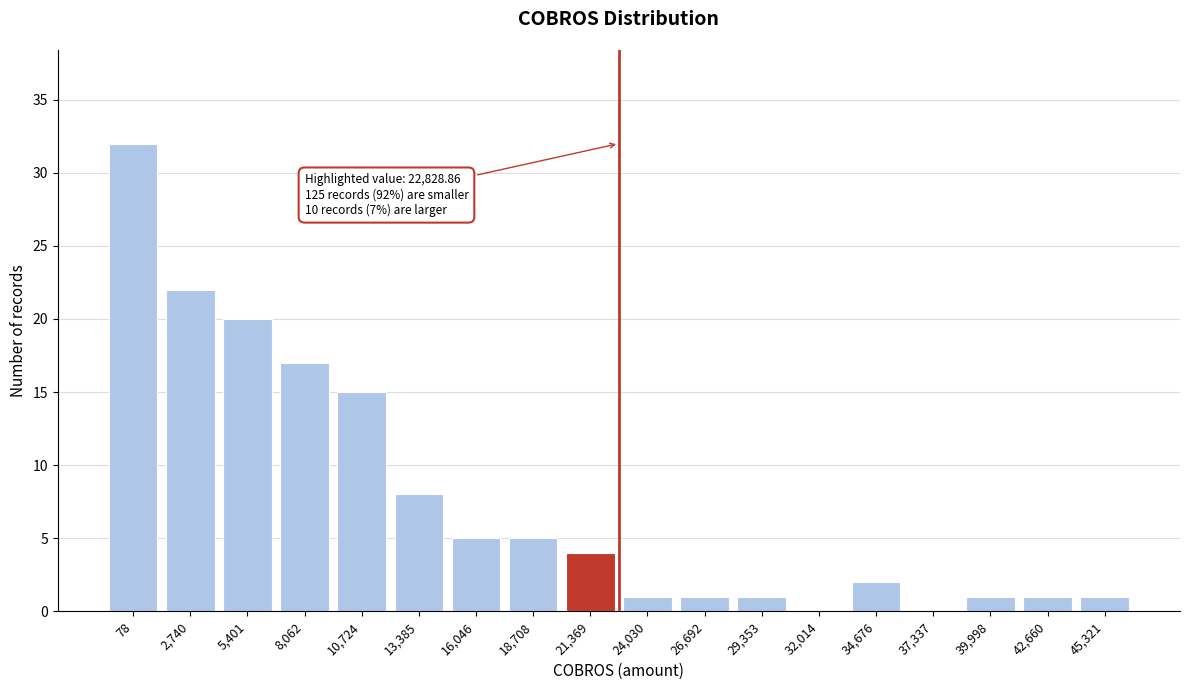

Reading left to right, transcribe all the data shown in this chart.

78=32	2,740=22	5,401=20	8,062=17	10,724=15	13,385=8	16,046=5	18,708=5	21,369=4	24,030=1	26,692=1	29,353=1	32,014=0	34,676=2	37,337=0	39,998=1	42,660=1	45,321=1